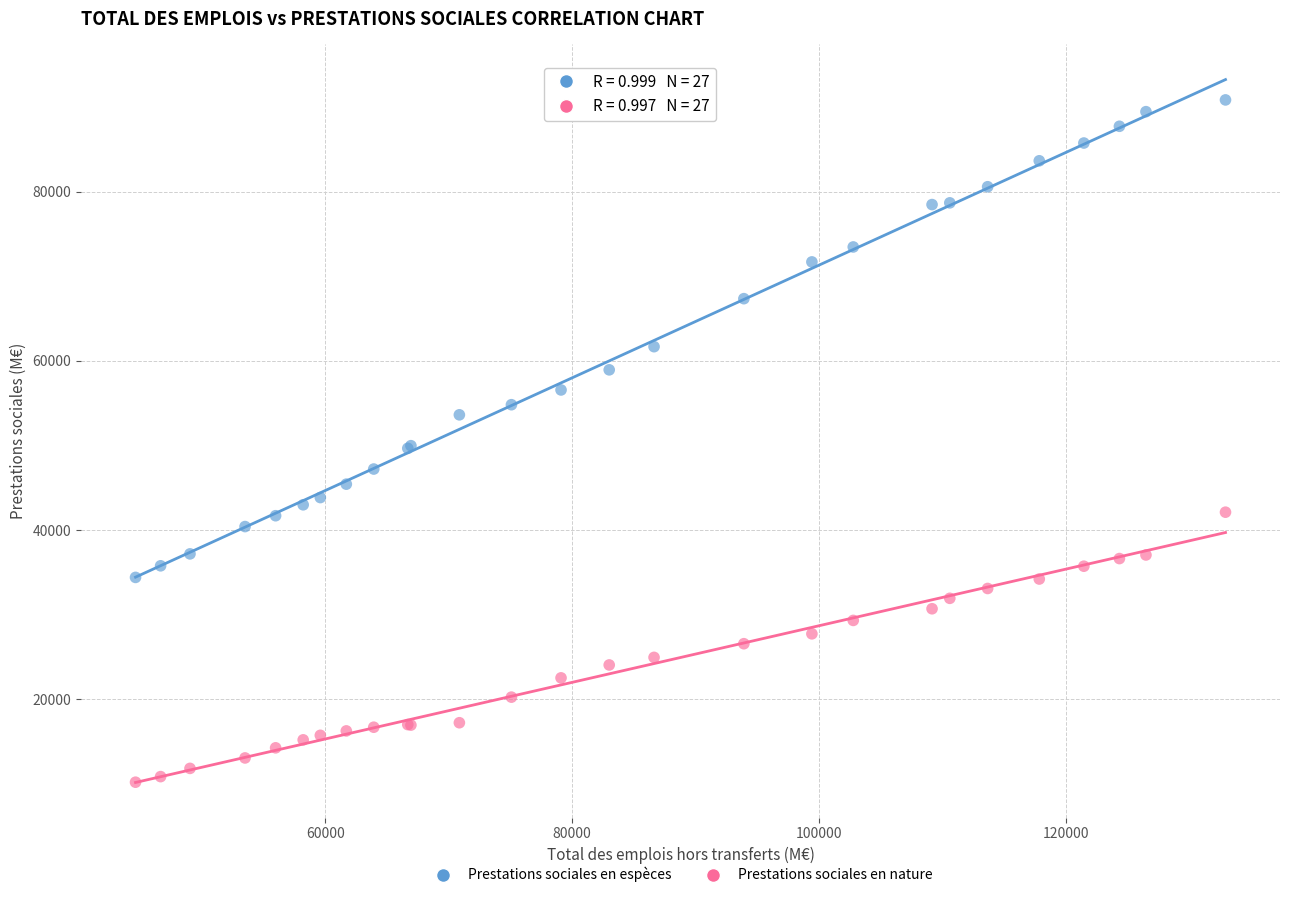

What are all the series names shown in the legend?

Prestations sociales en espèces, Prestations sociales en nature